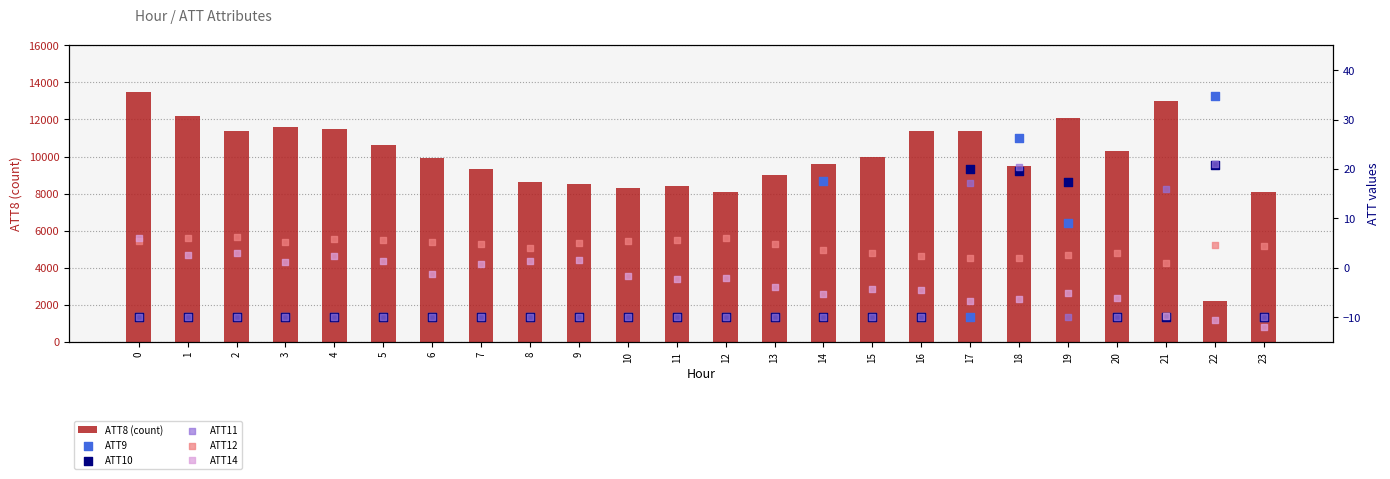

Which series contains the lowest Y value?

ATT14